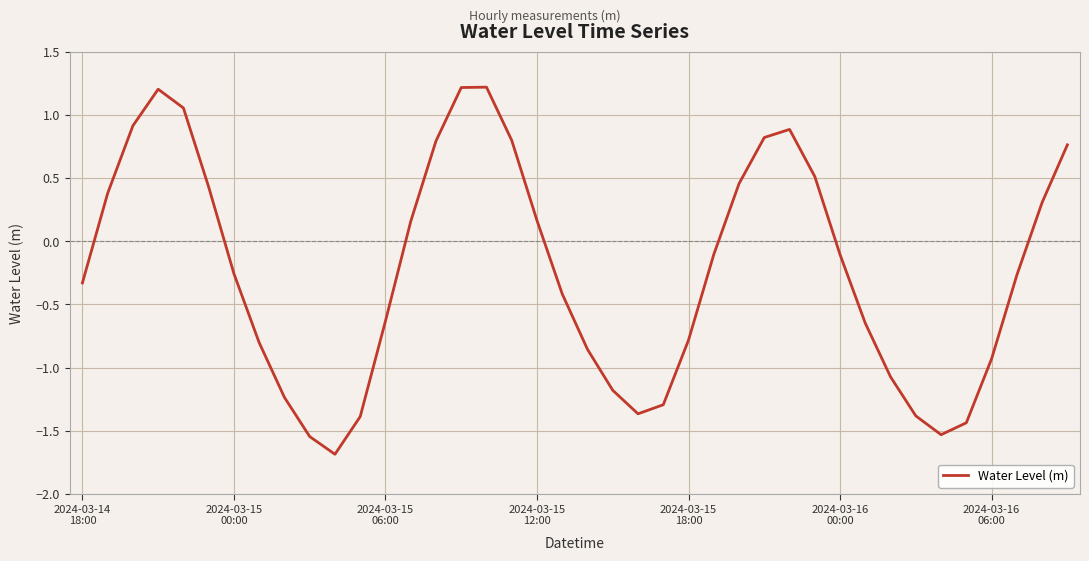

Count the number of values greater than 0.

17